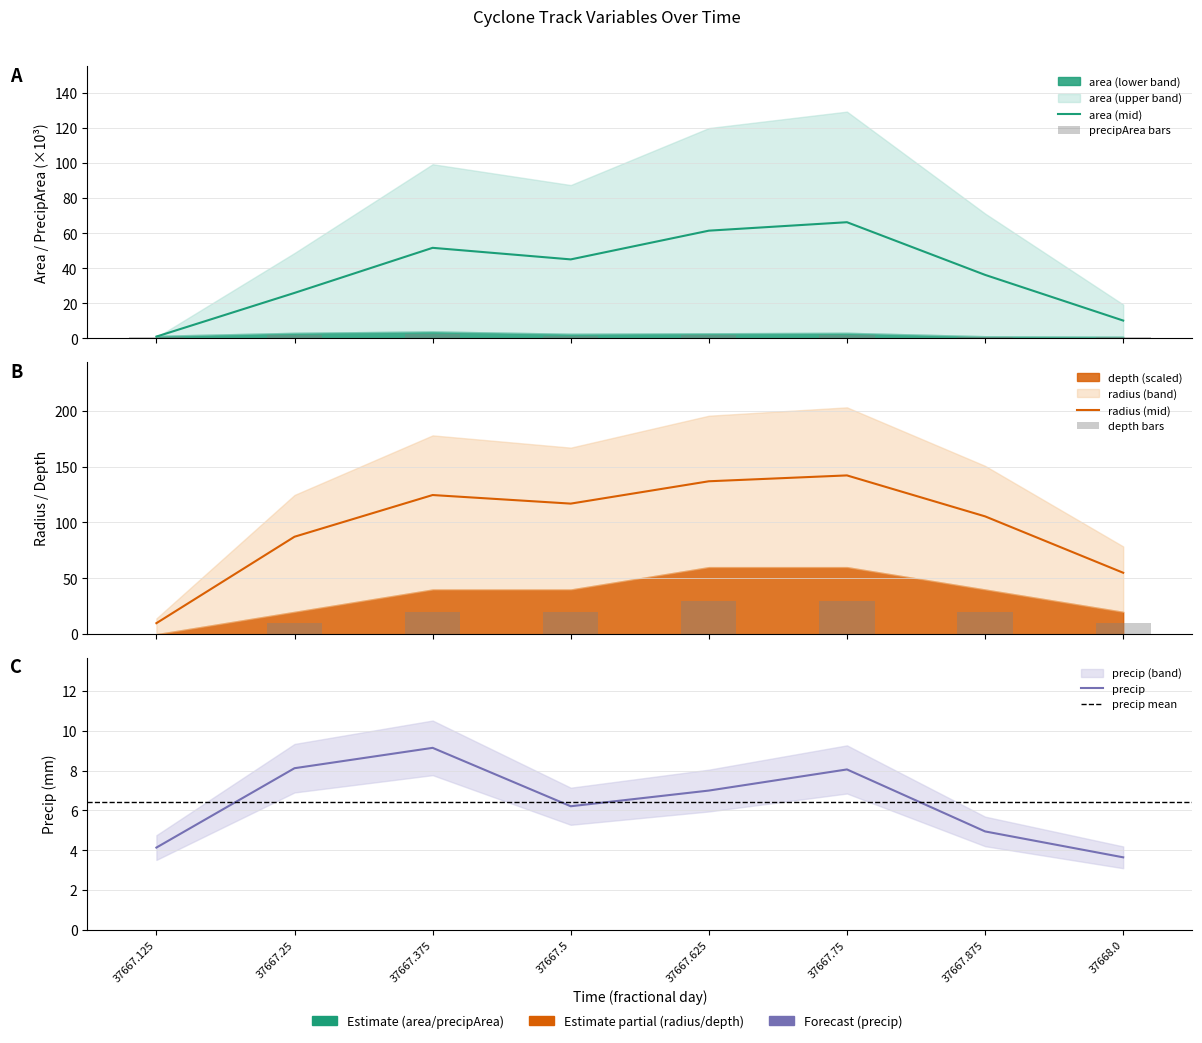

How many positive values does the depth series have?

7